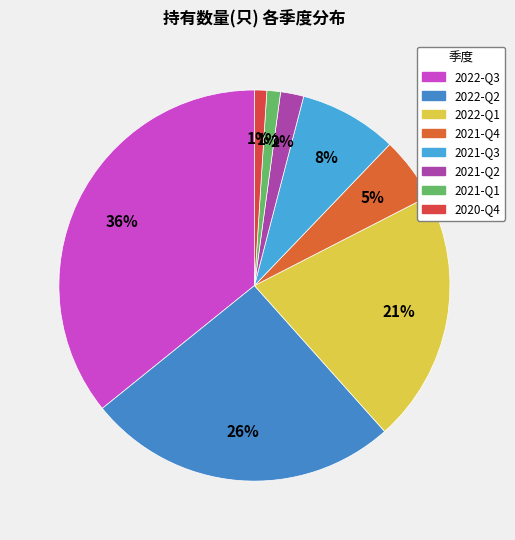

Is there any slice that represents more than half of the pie?

No